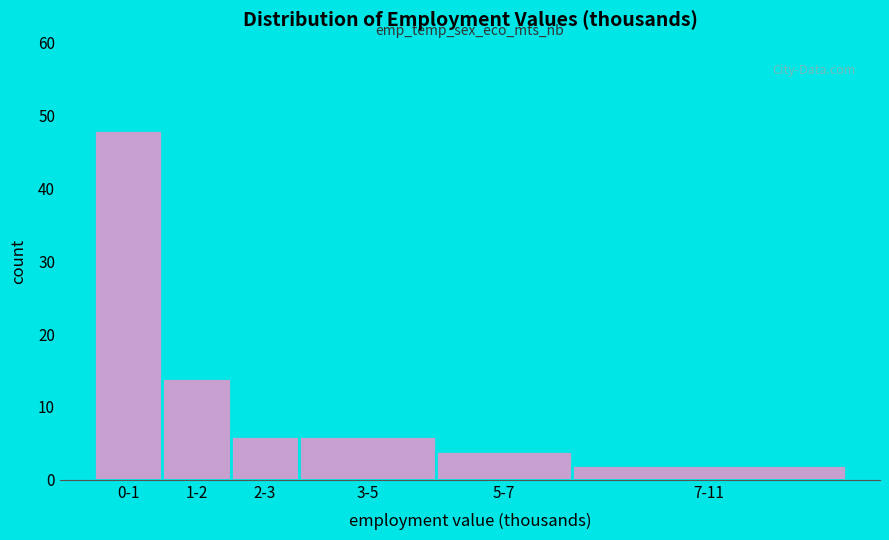

Reading left to right, transcribe all the data shown in this chart.

0-1=48	1-2=14	2-3=6	3-5=6	5-7=4	7-11=2